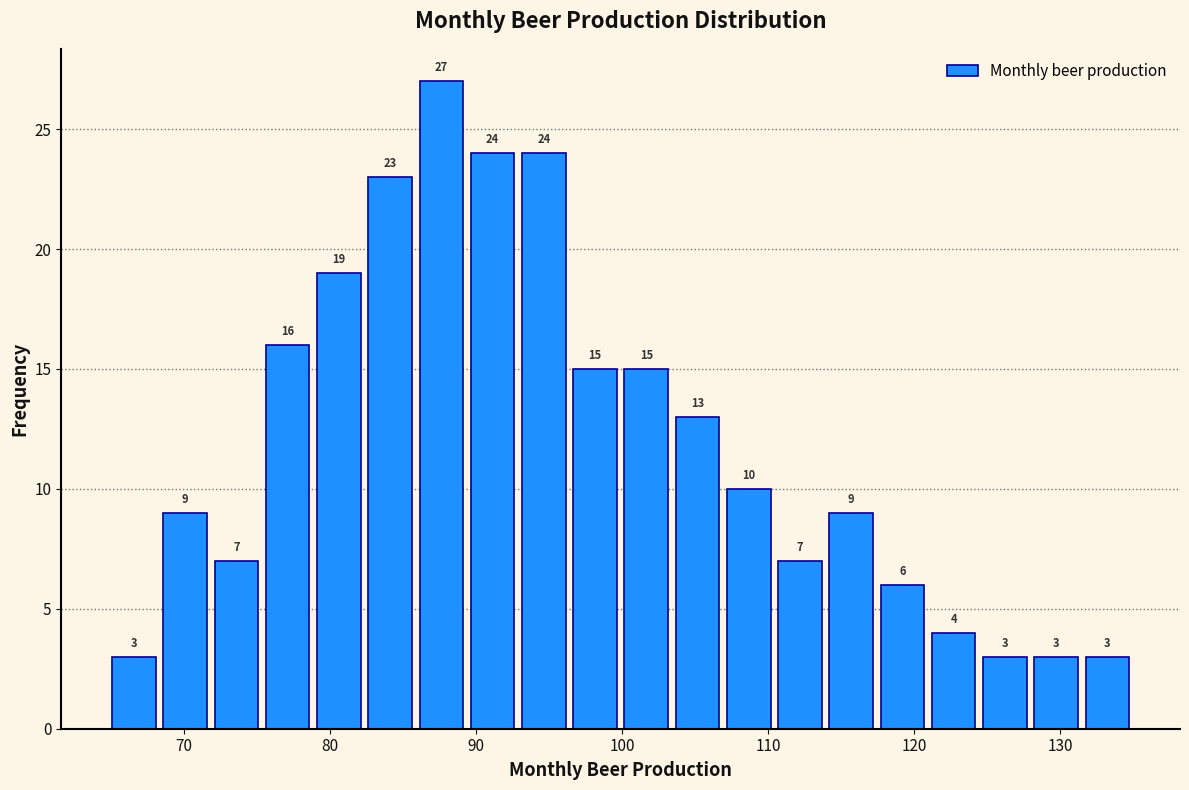

Around what value on the x-axis is the tallest bar? Give the approximate position of its centre, as read against the axis.

88